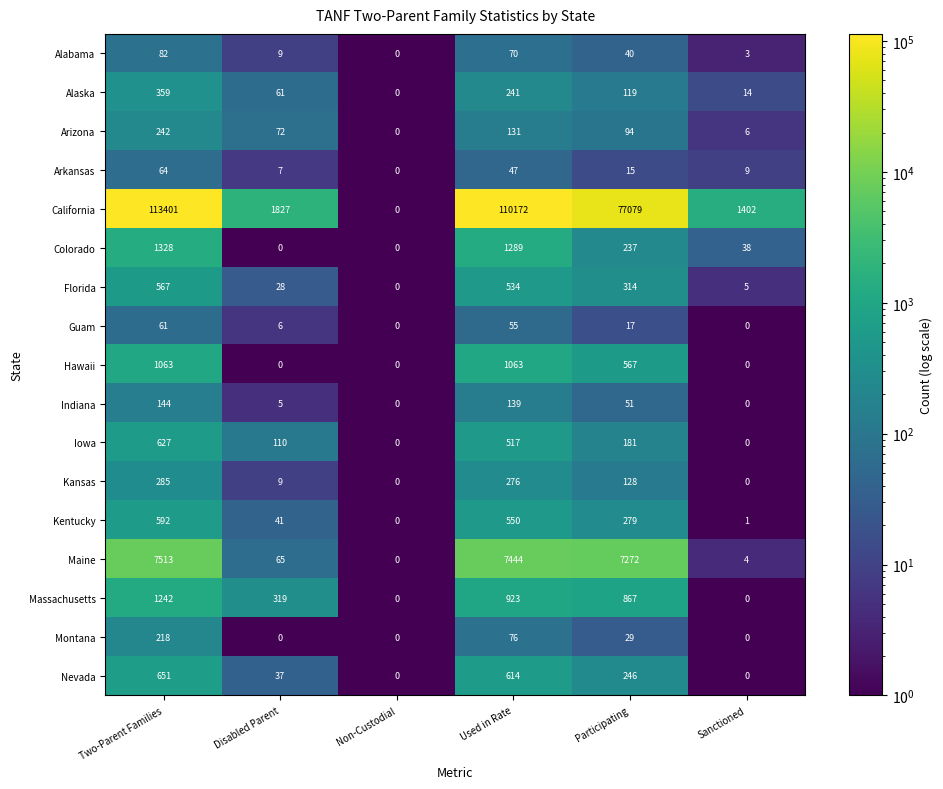

What is the difference between the second highest and minimum values in the Arkansas series?

47